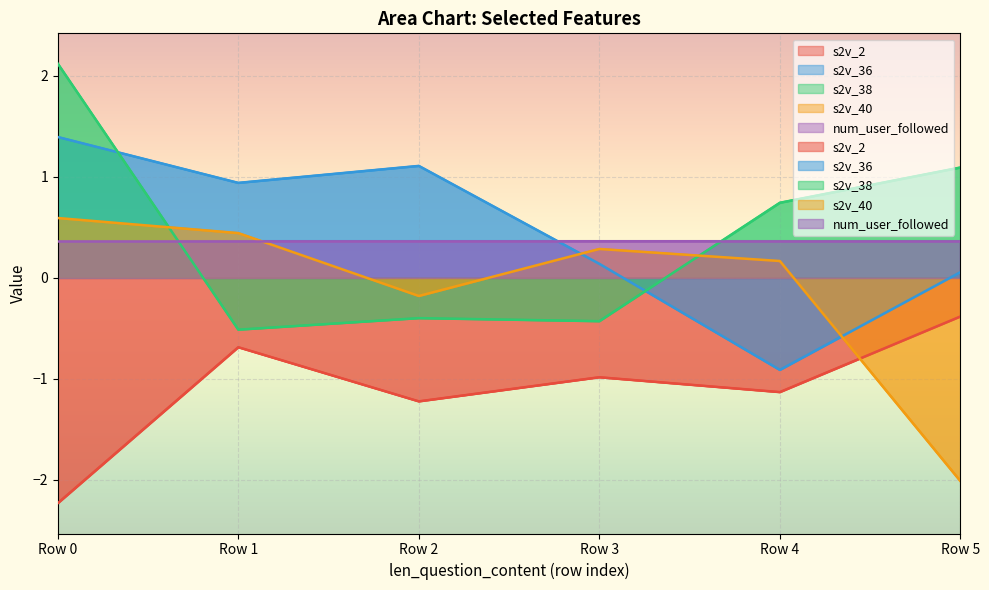

Where is the first local minimum for s2v_38?

Row 1